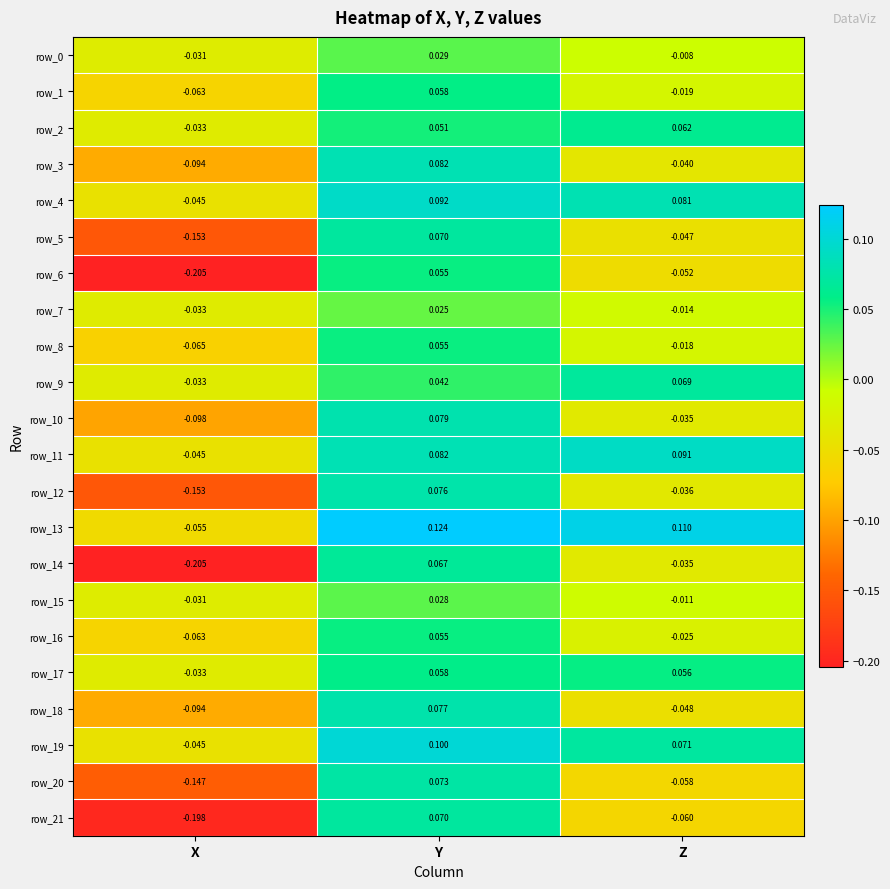

Is it true that row_12 equals 0.1 at Y?

True